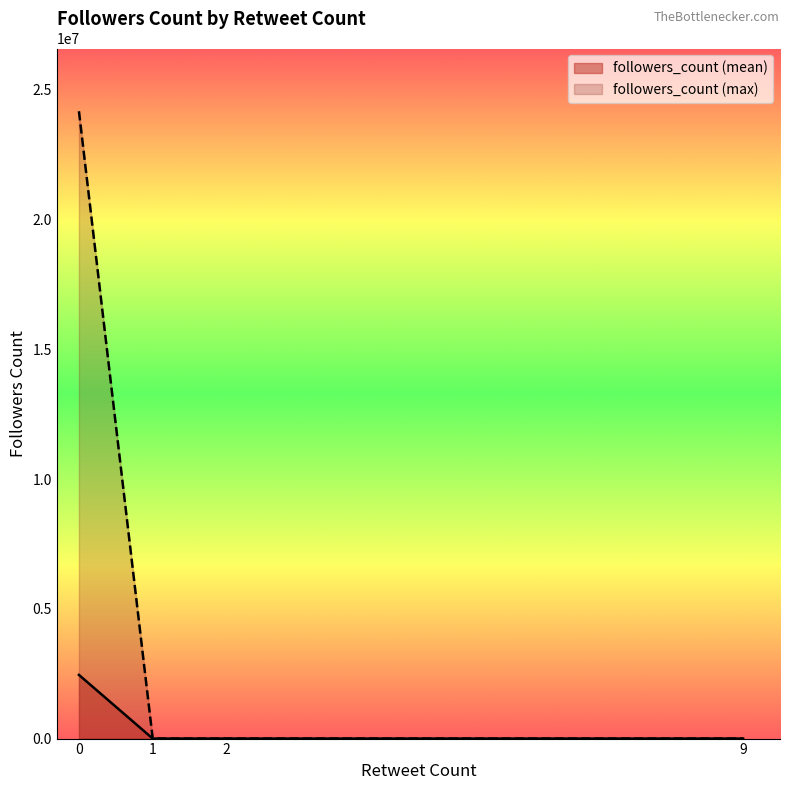

The chart shows a value of 135 at 2. True or false?

False